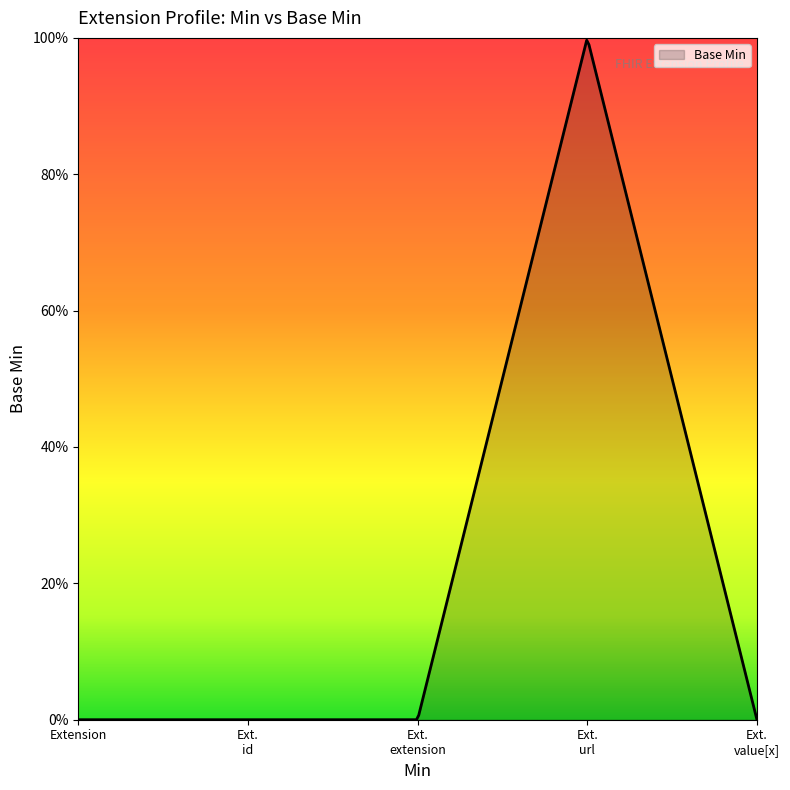

How many positive values are there?

1